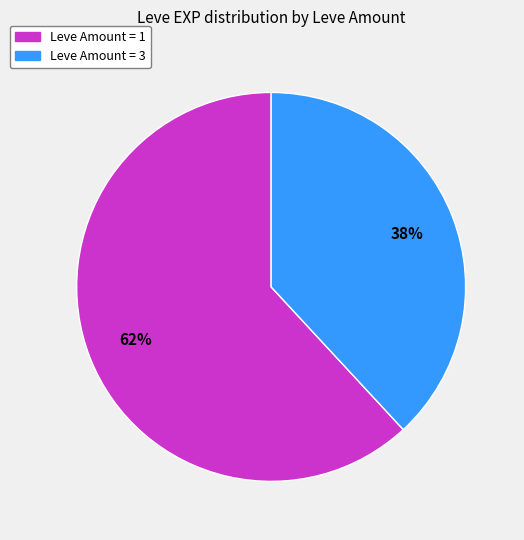

Is the sum of Leve Amount = 3 and Leve Amount = 1 greater than half?

Yes